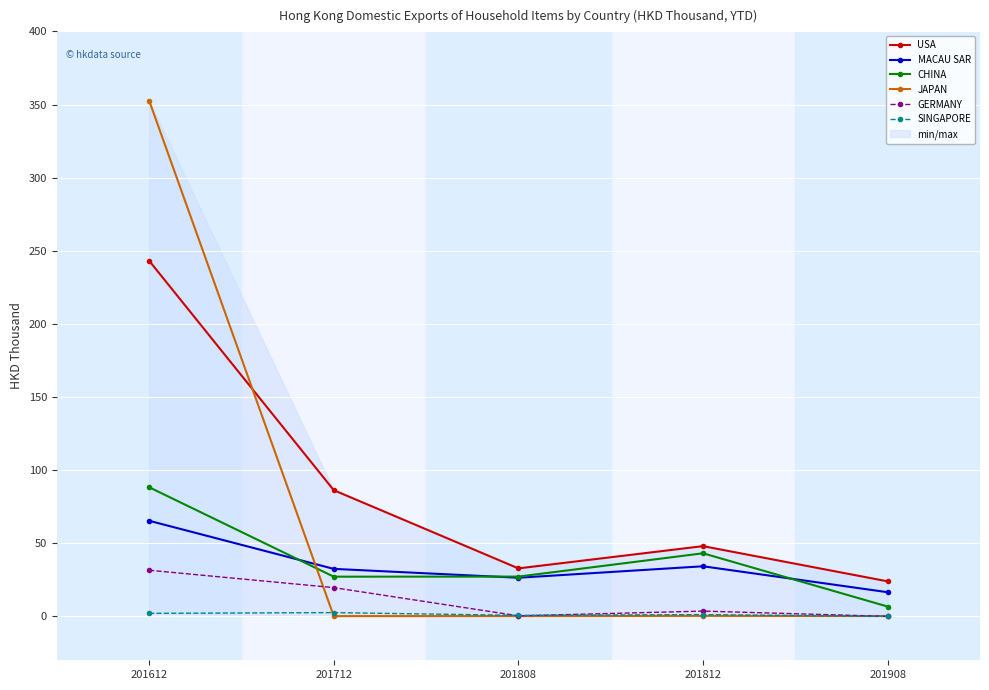

List the series in order of their peak value, lowest first.

SINGAPORE, GERMANY, MACAU SAR, CHINA, USA, JAPAN